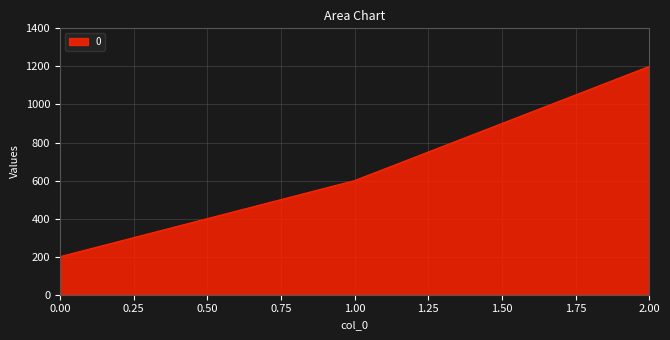

Rank the categories by value from lowest to highest.

0.00, 1.00, 2.00